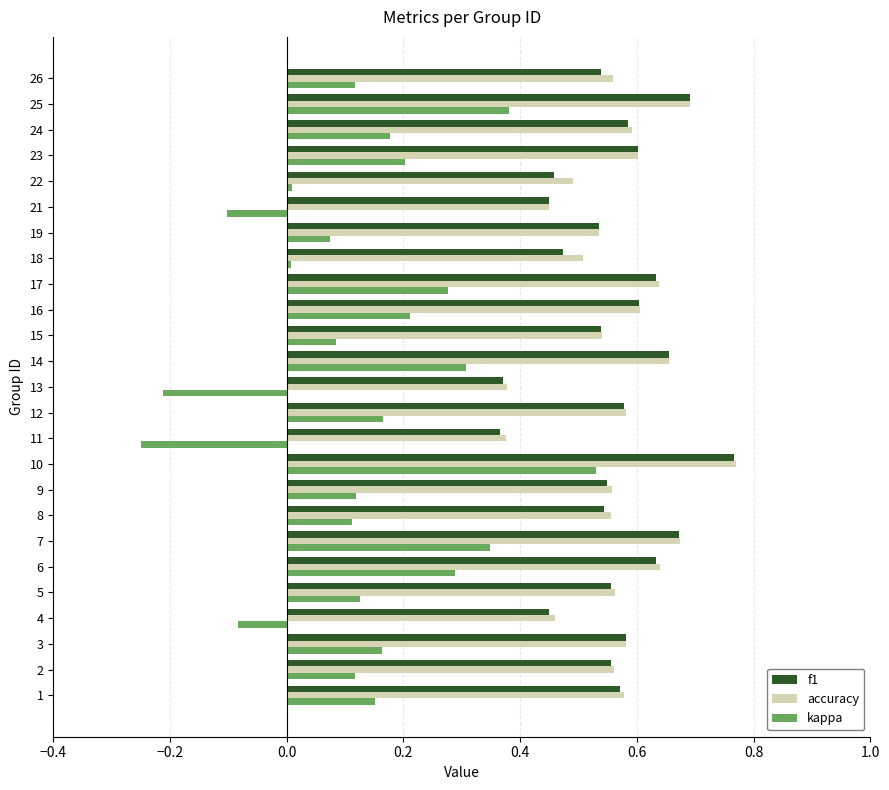

True or false: kappa has a value of 0.0 at 15.

False